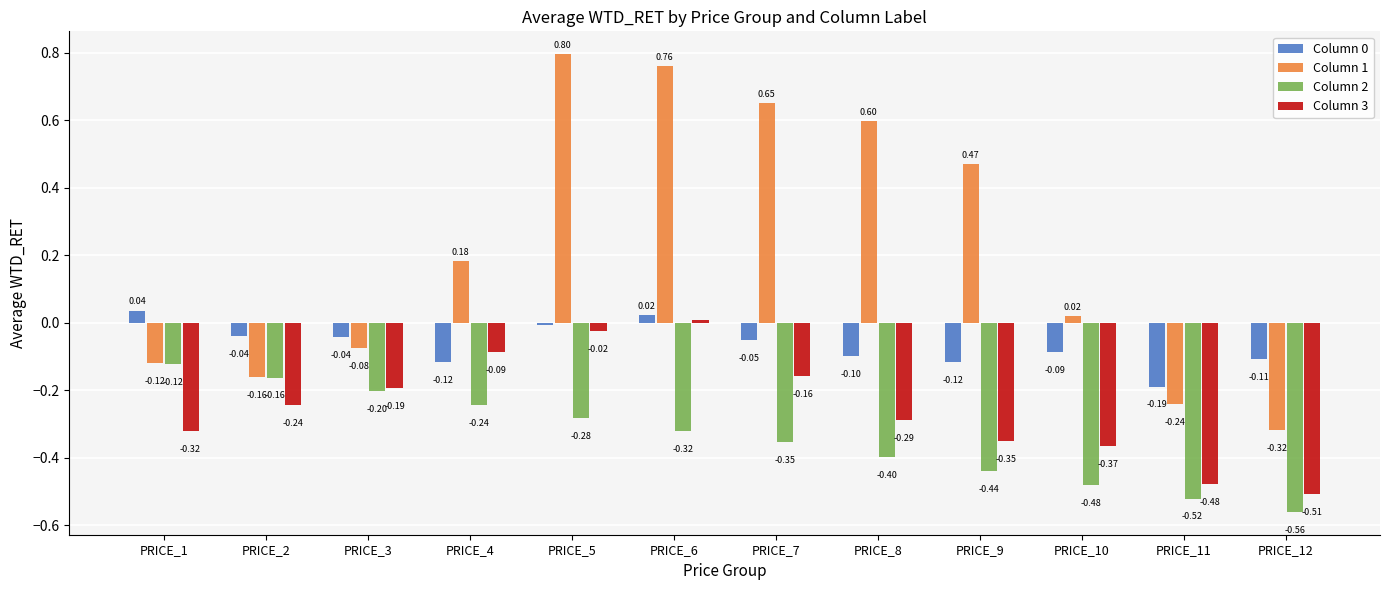

How many bars are there in each group?

4